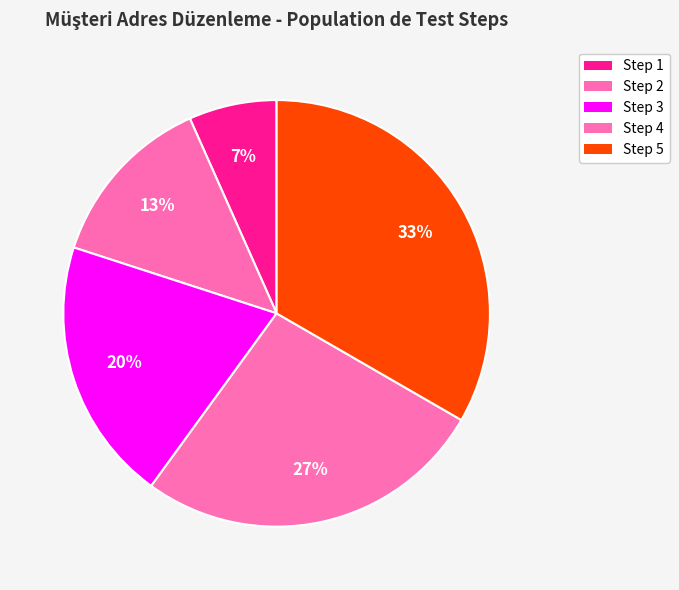

Between Step 4 and Step 5, which is larger?

Step 5